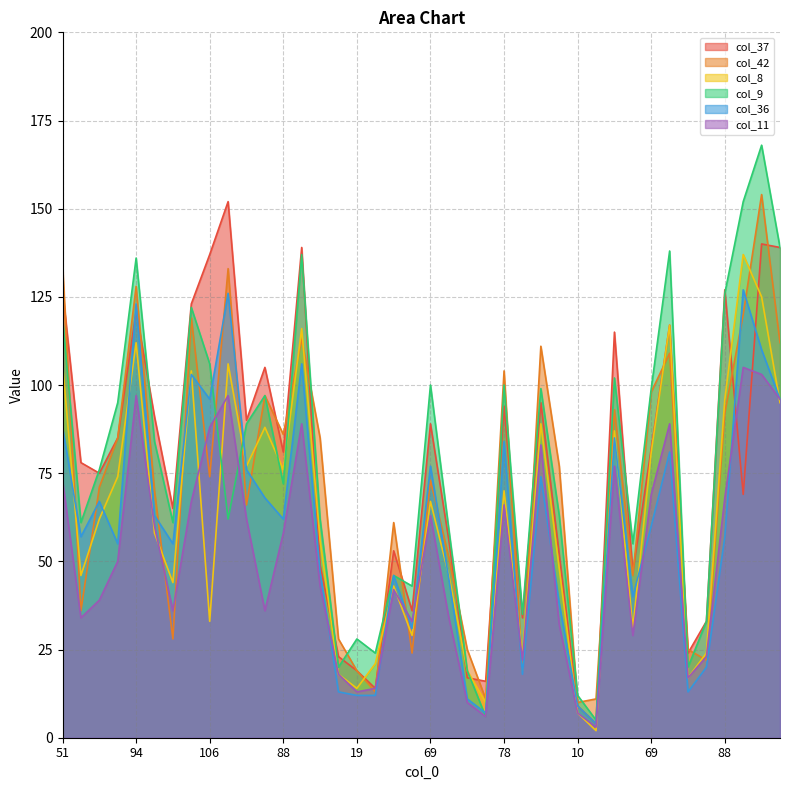

At which label is col_42 closest to 82?

80